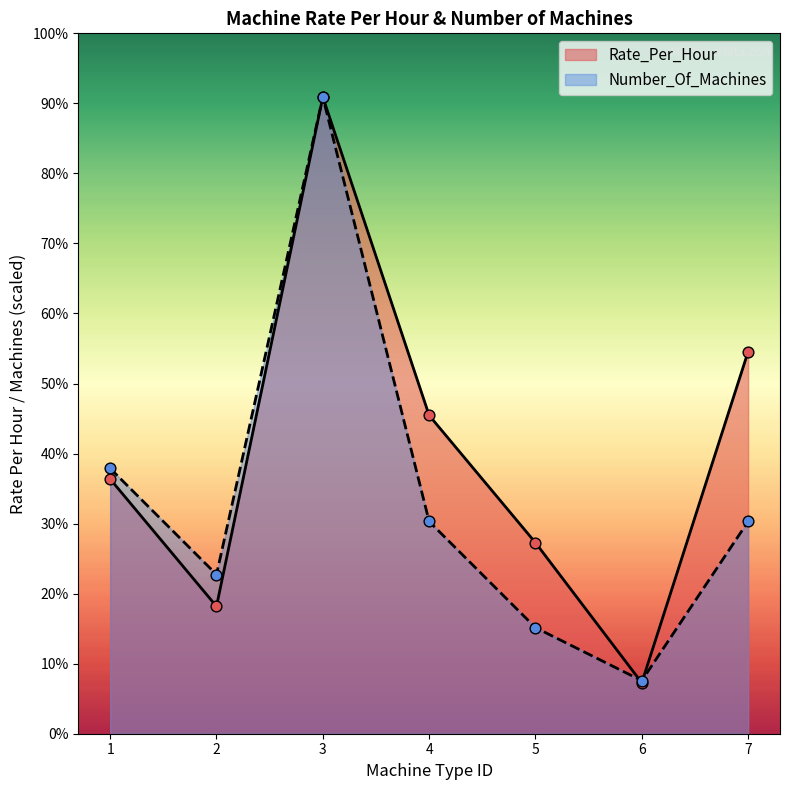

At which category is the sum across all series the highest?

3